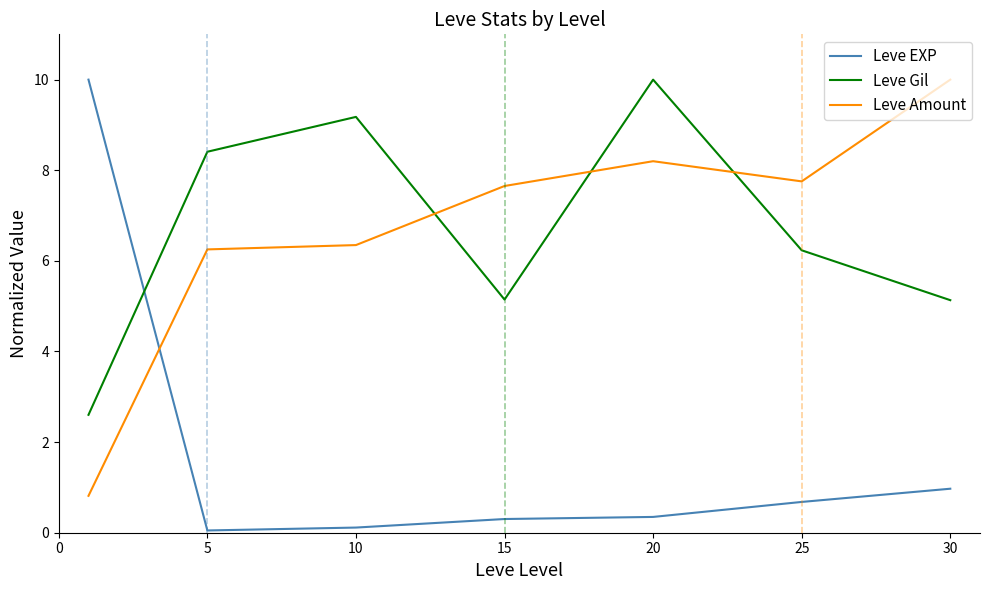

What is the difference between the second highest and second lowest values in the Leve EXP series?

0.9